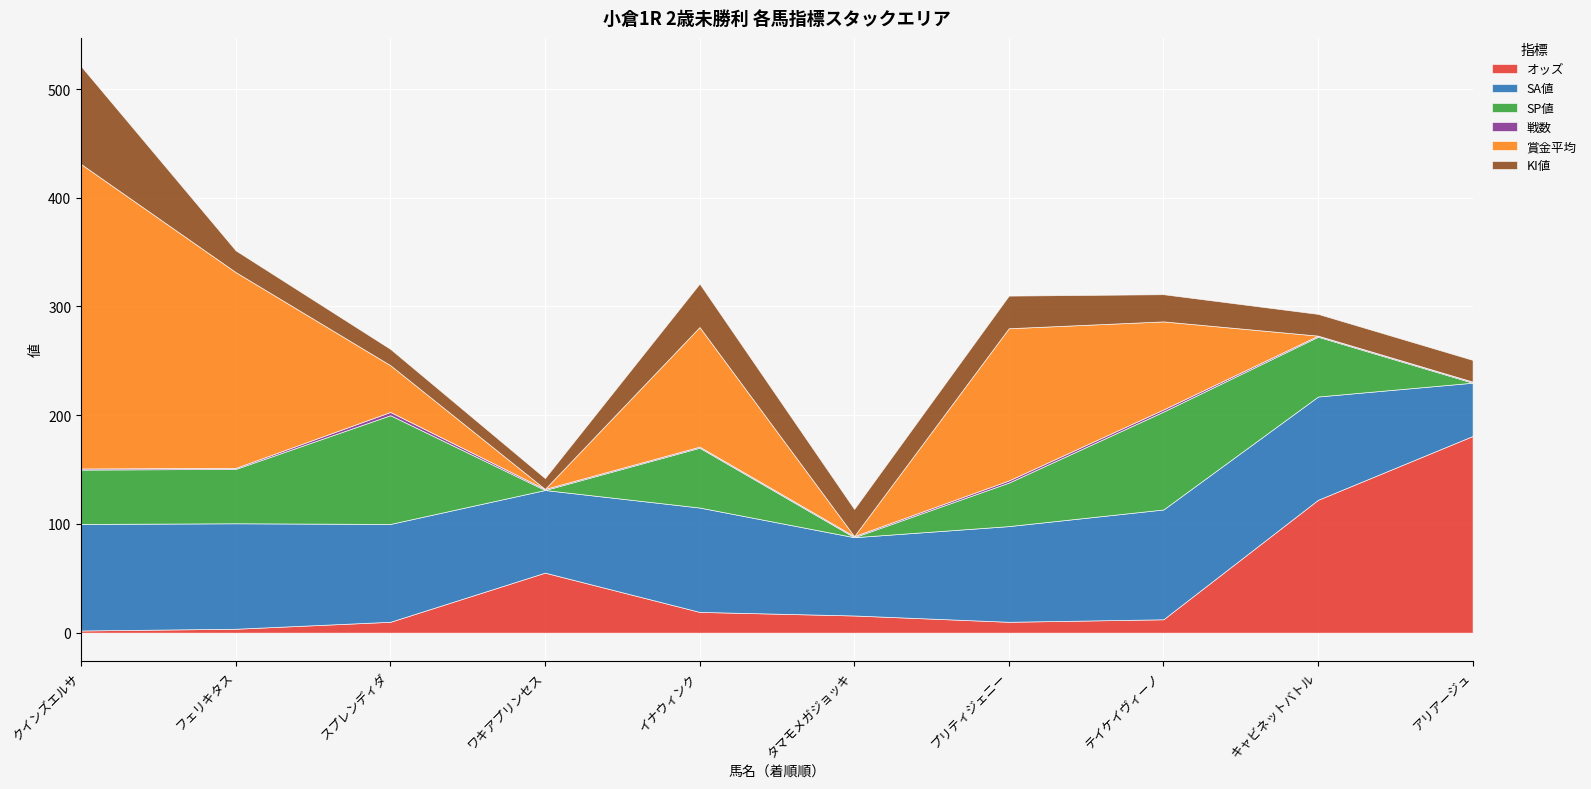

What are all the series names shown in the legend?

オッズ, SA値, SP値, 戦数, 賞金平均, KI値